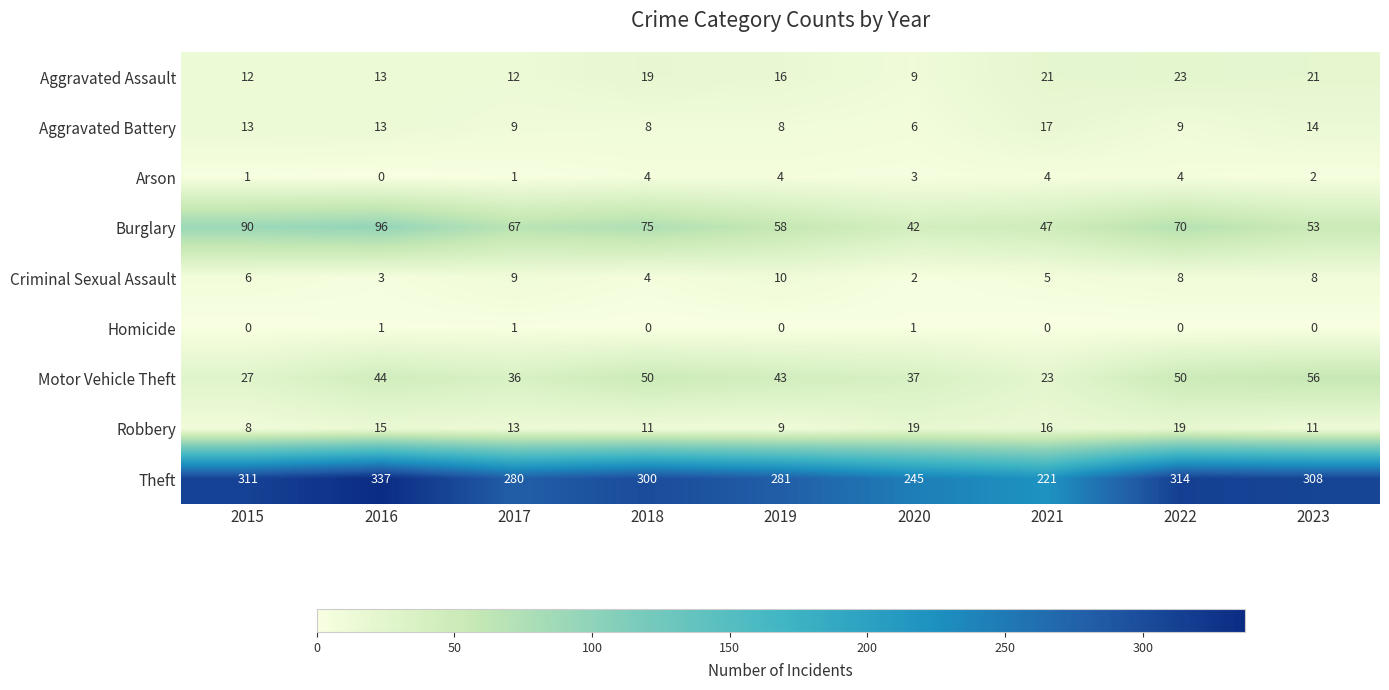

List the series in order of their peak value, highest first.

Theft, Burglary, Motor Vehicle Theft, Aggravated Assault, Robbery, Aggravated Battery, Criminal Sexual Assault, Arson, Homicide